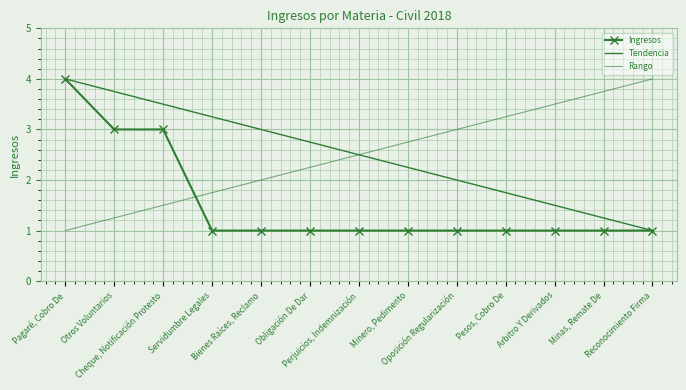

Reading right to left, transcribe all the data shown in this chart.

1	1	1	1	1	1	1	1	1	1	3	3	4